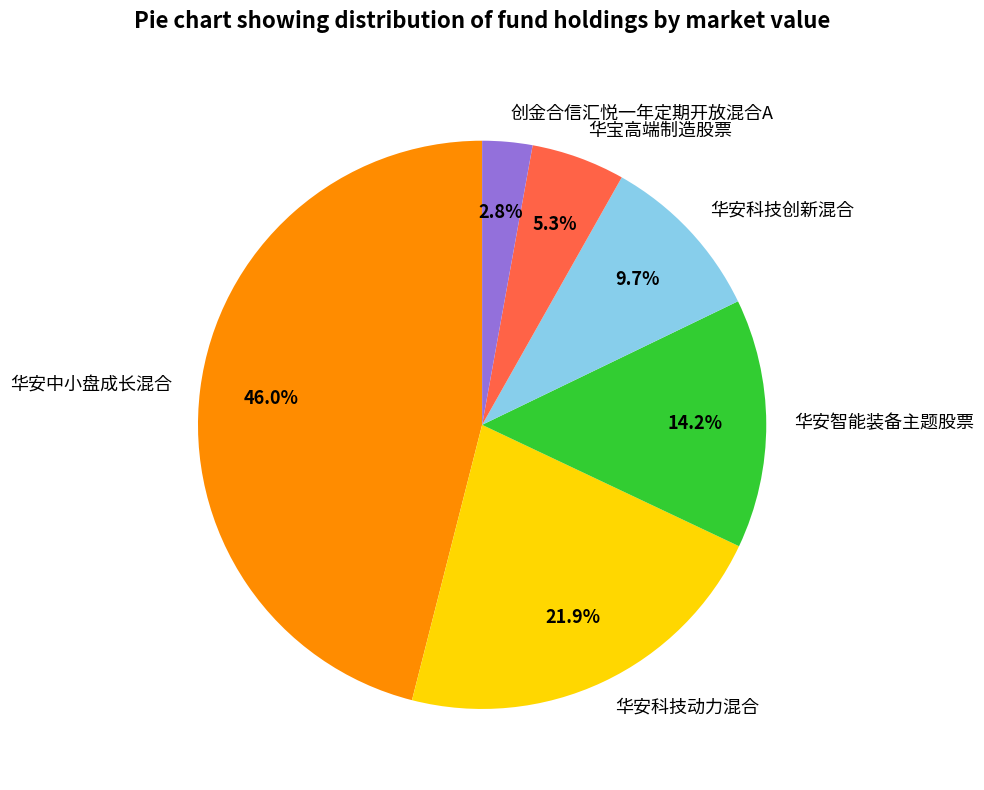

Which slice is the smallest?

创金合信汇悦一年定期开放混合A